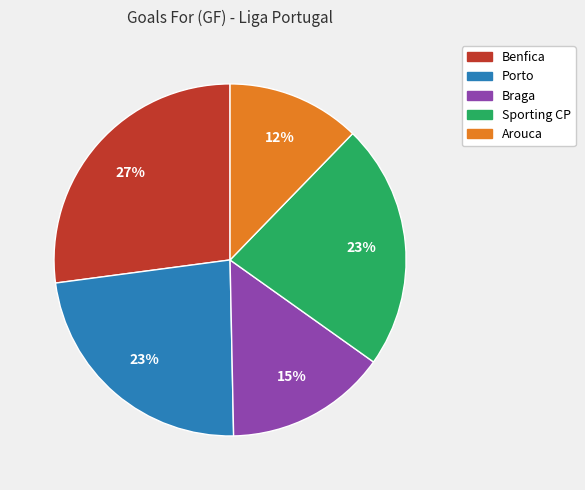

The Braga slice represents 15% of the pie. True or false?

True